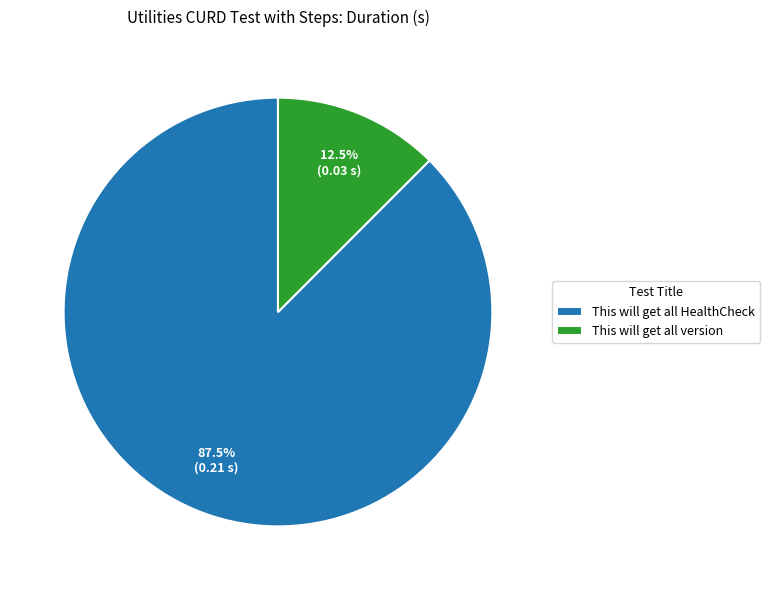

How many segments does this pie chart have?

2